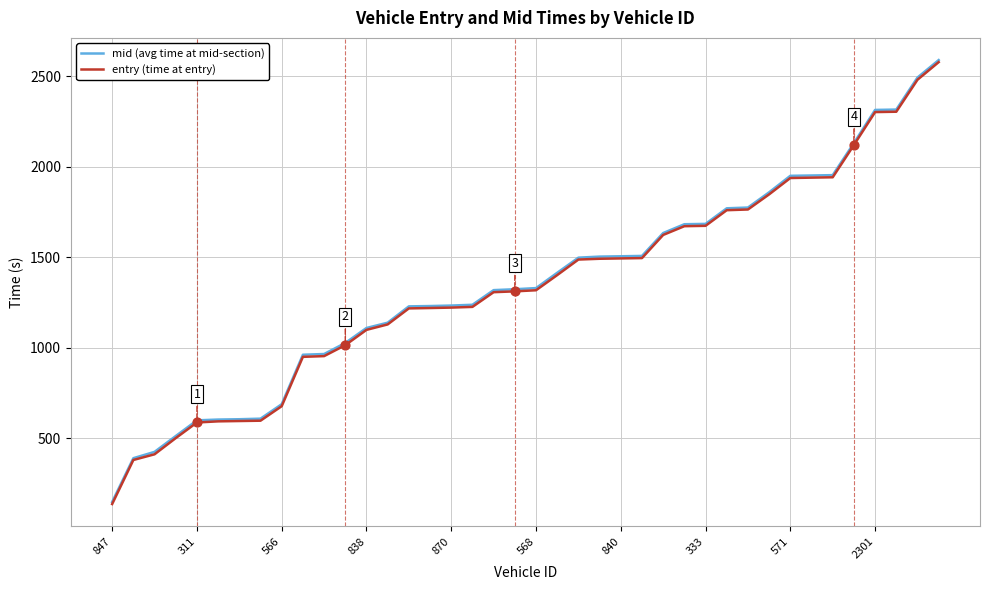

What are all the series names shown in the legend?

mid (avg time at mid-section), entry (time at entry)